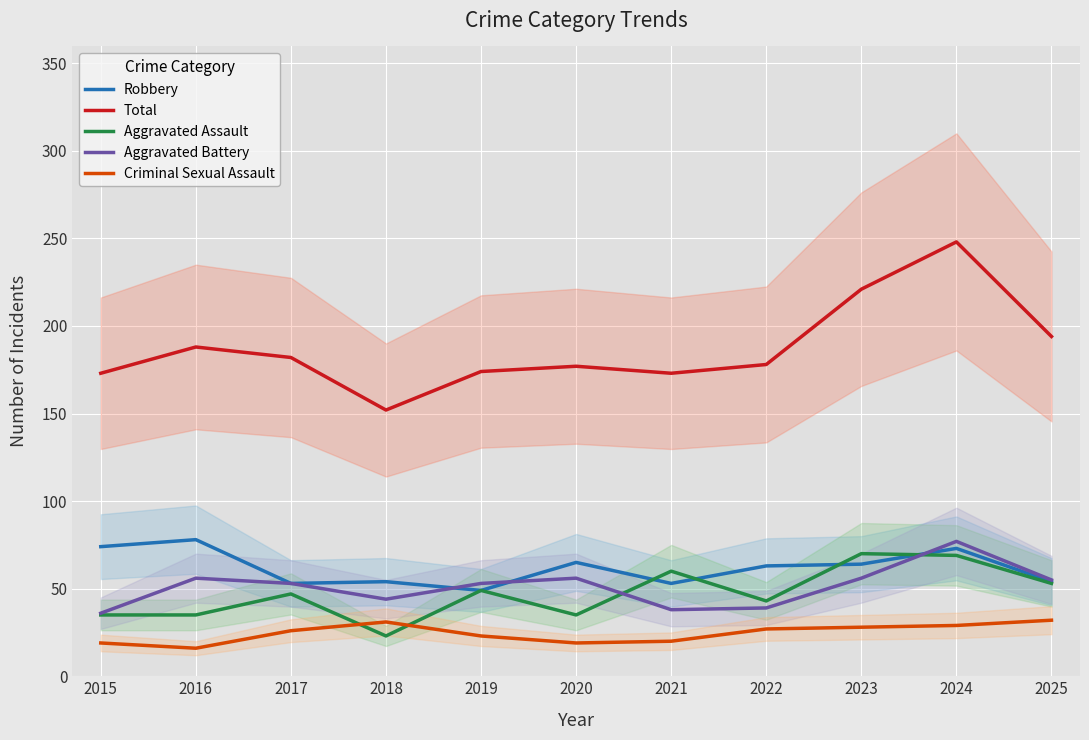

How many intersections are there between Aggravated Assault and Robbery?

4